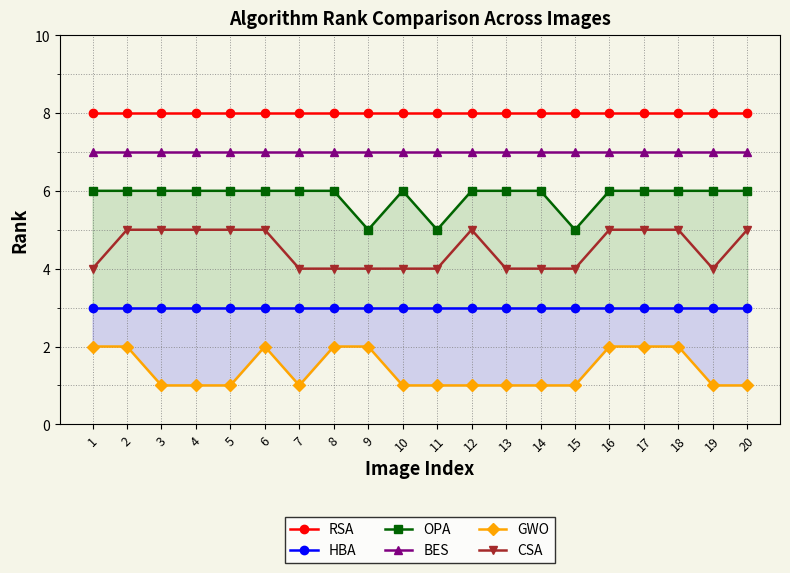

At which category does CSA reach its first local peak?

12